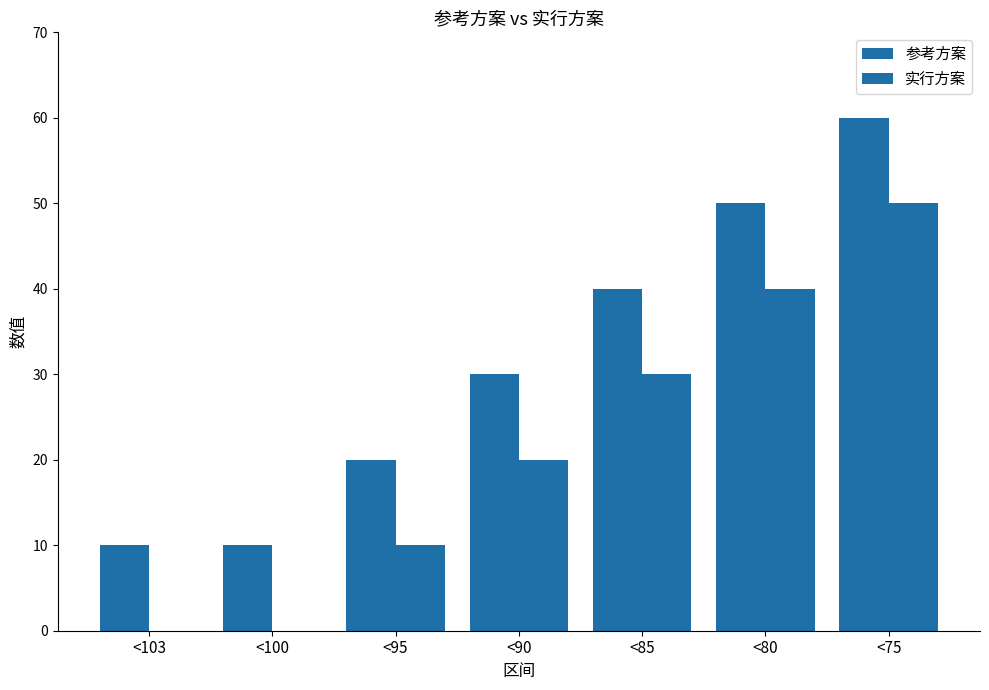

Read the 实行方案 value at <95, to the nearest 5.

10